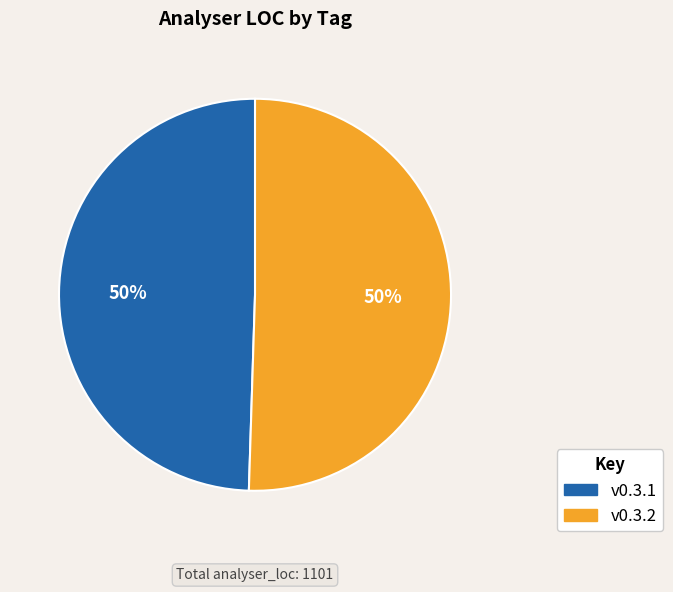

What is the ratio of the value at v0.3.2 to the value at v0.3.1?

1.0